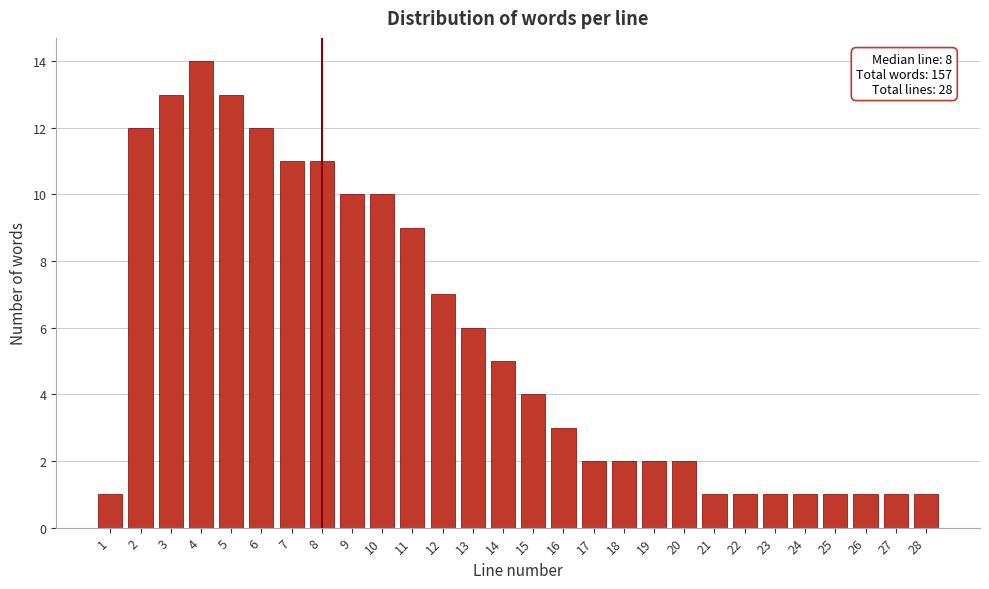

Reading left to right, transcribe all the data shown in this chart.

1=1	2=12	3=13	4=14	5=13	6=12	7=11	8=11	9=10	10=10	11=9	12=7	13=6	14=5	15=4	16=3	17=2	18=2	19=2	20=2	21=1	22=1	23=1	24=1	25=1	26=1	27=1	28=1